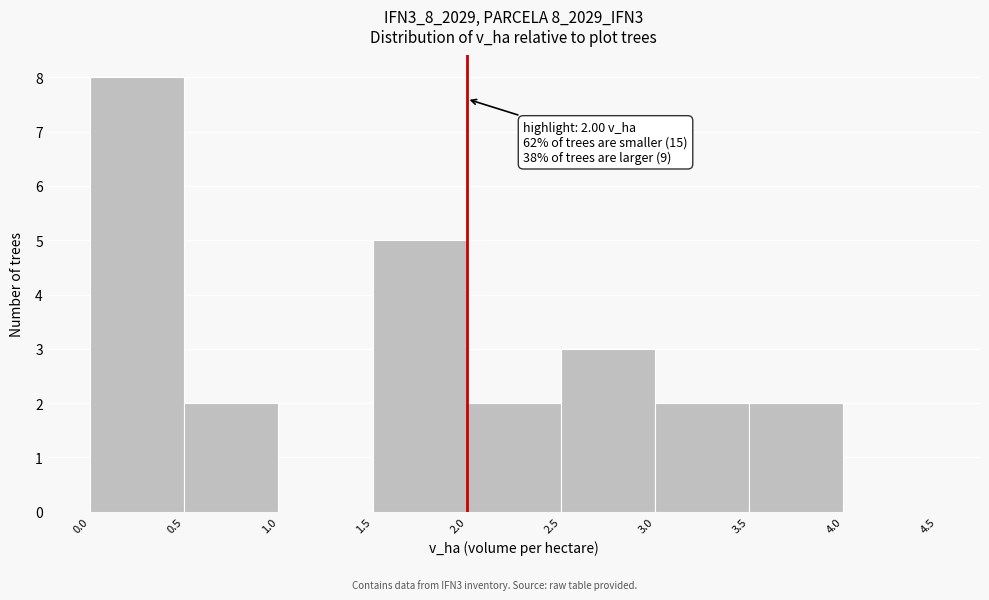

Which range on the x-axis has the tallest bar?

0.0 to 0.5